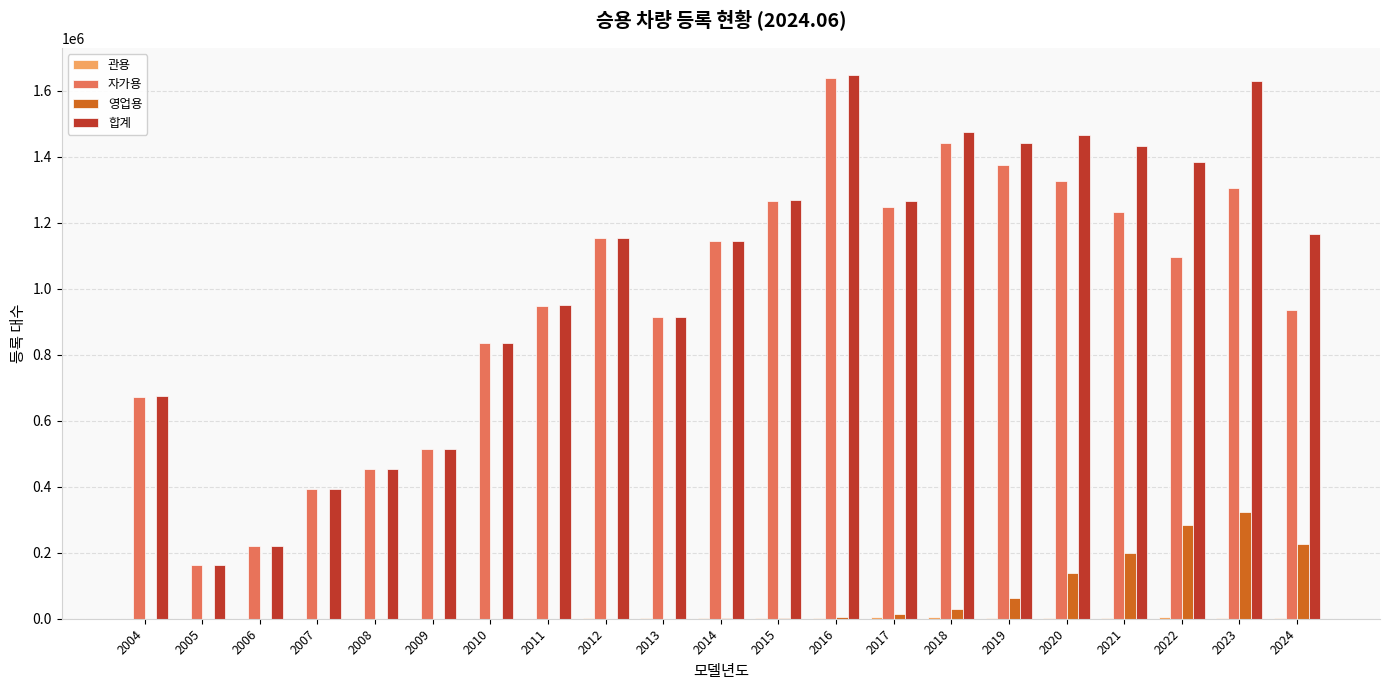

How many groups of bars are there?

21